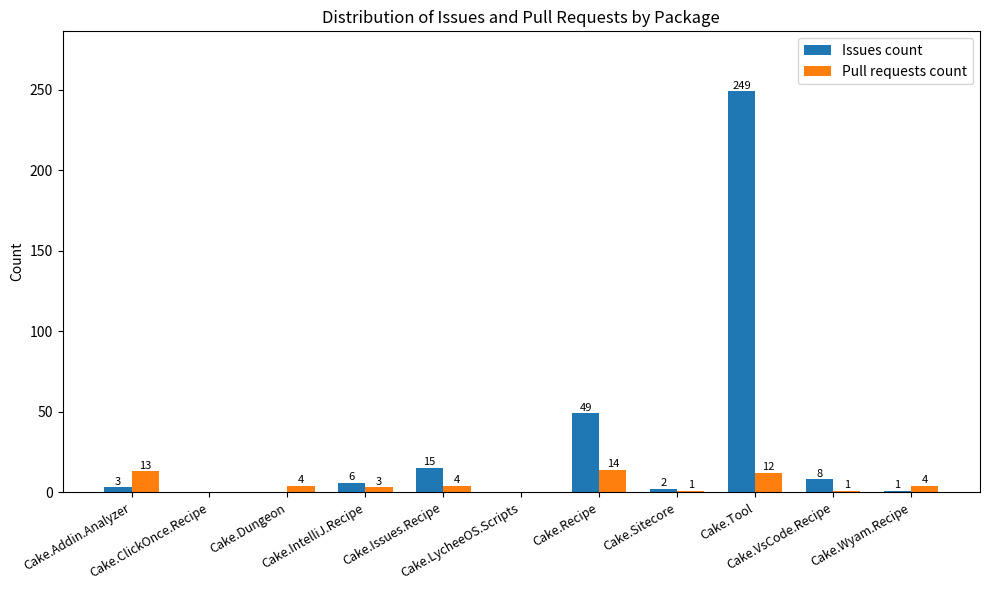

At which category is the sum across all series the highest?

Cake.Tool